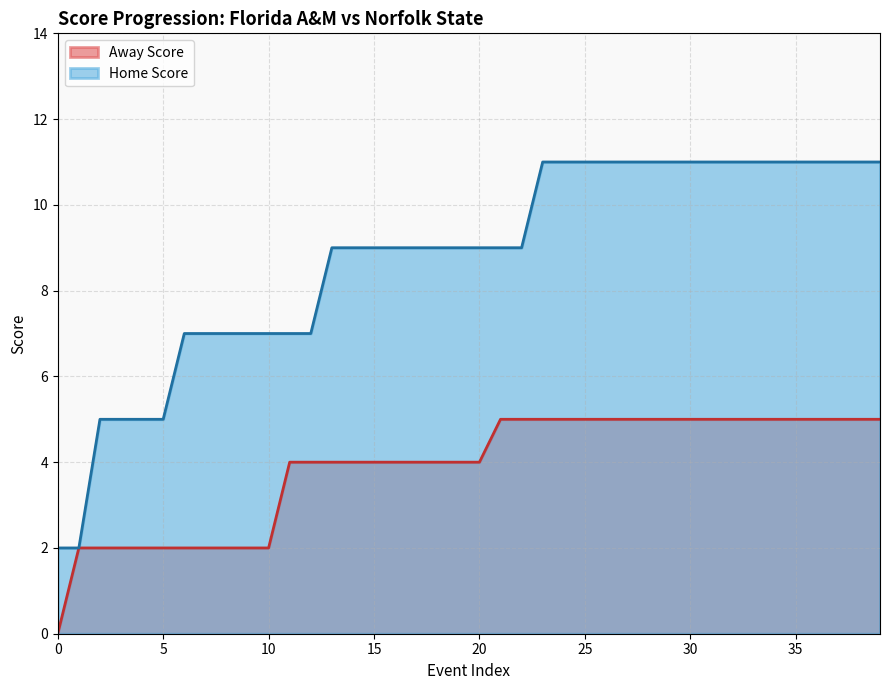

At how many categories does at least one series exceed 4?

38